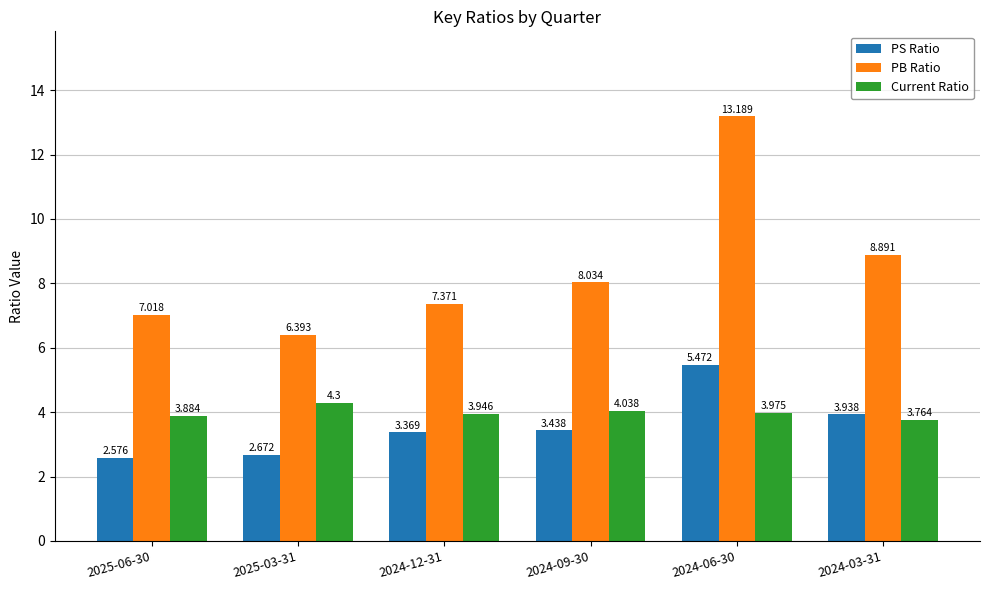

At which label is Current Ratio closest to 4?

2024-06-30